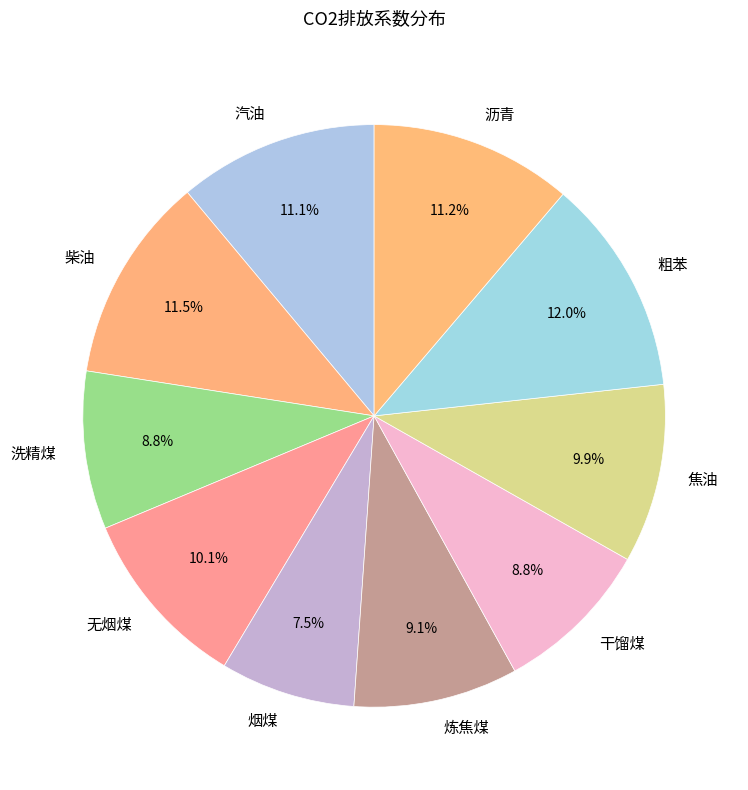

What percentage is the 沥青 slice, to the nearest percent?

11%